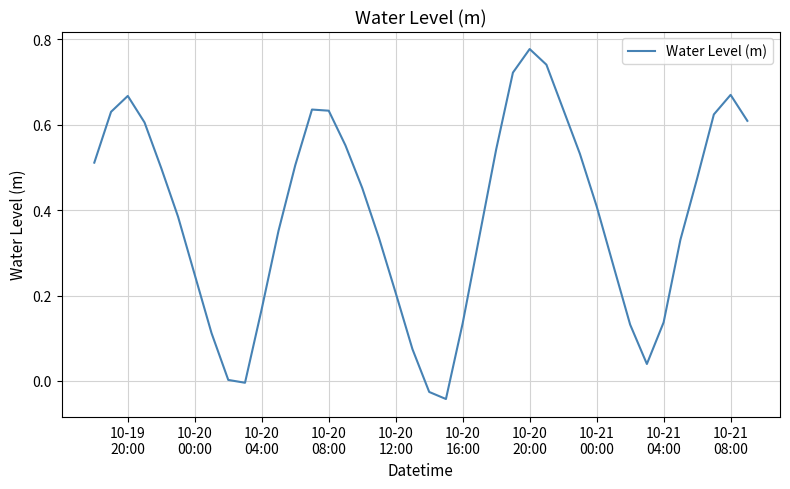

Reading right to left, transcribe all the data shown in this chart.

0.6	0.7	0.6	0.5	0.3	0.1	0.0	0.1	0.3	0.4	0.5	0.6	0.7	0.8	0.7	0.5	0.3	0.1	-0.0	-0.0	0.1	0.2	0.3	0.5	0.6	0.6	0.6	0.5	0.4	0.2	-0.0	0.0	0.1	0.2	0.4	0.5	0.6	0.7	0.6	0.5